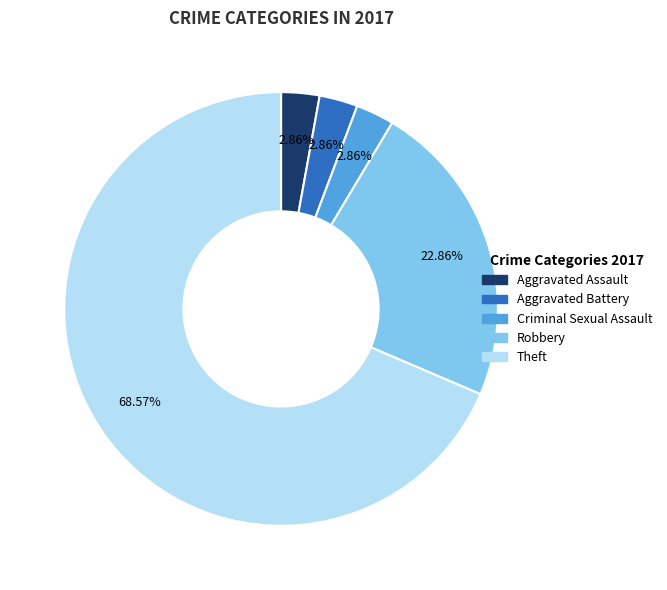

Combined, what portion of the pie is Theft and Aggravated Battery?

71.4%